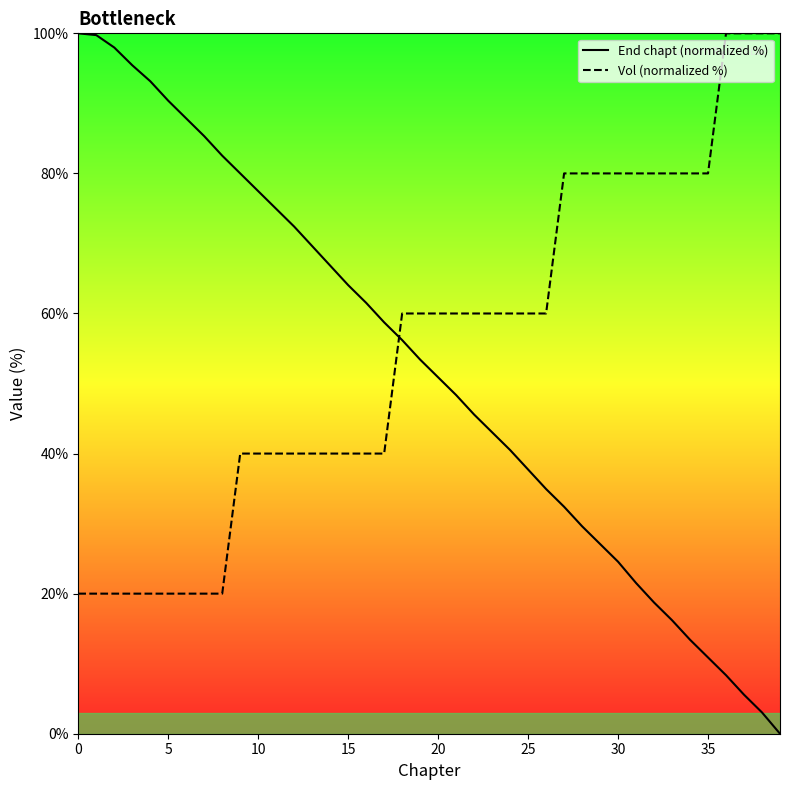

What is the difference between the Vol (normalized %) values at 35 and 10?

40.0